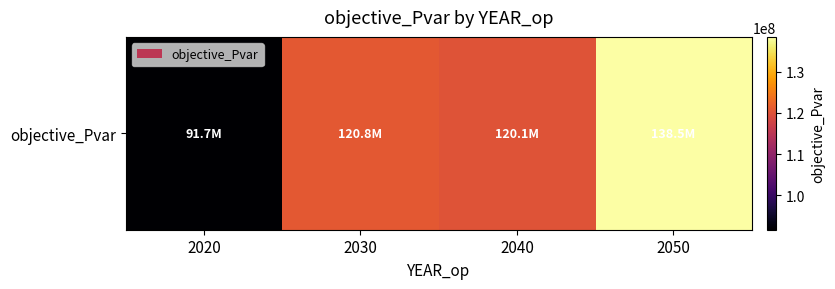

Rank the categories by value from highest to lowest.

2050, 2030, 2040, 2020